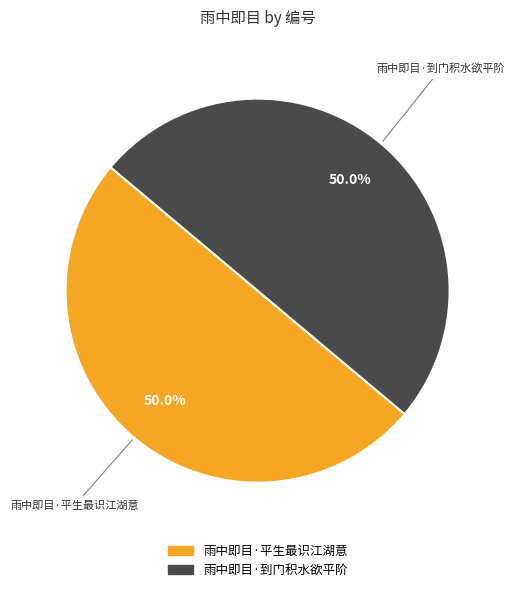

To the nearest percent, what is the combined percentage of 雨中即目·平生最识江湖意 and 雨中即目·到门积水欲平阶?

100%